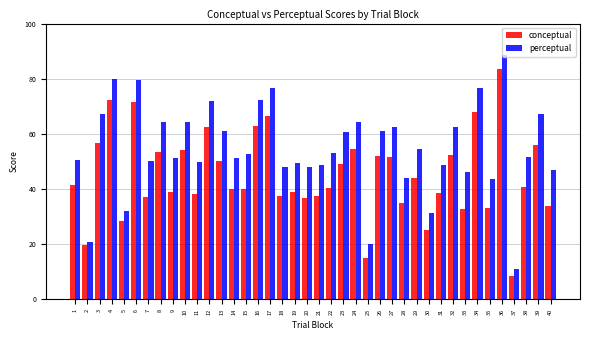

What is the average value of the perceptual series?

54.6